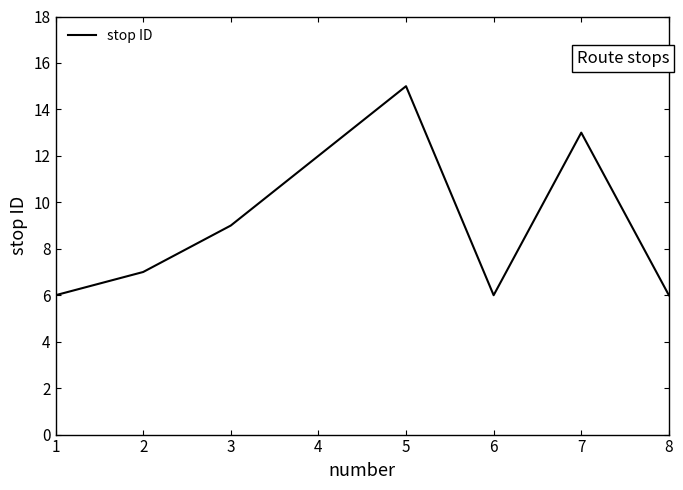

What is the difference between the maximum and minimum values?

9